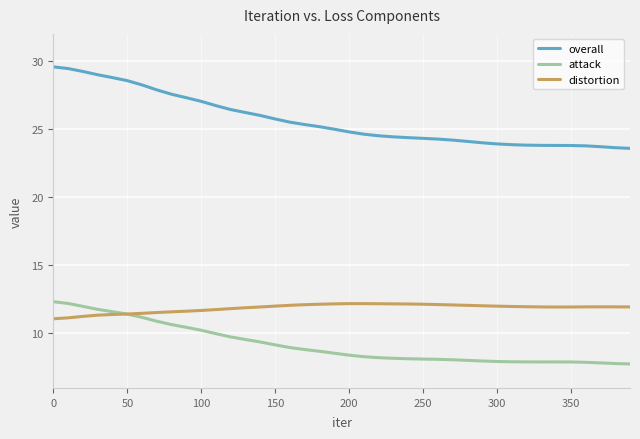

List the series in order of their overall mean, highest first.

overall, distortion, attack